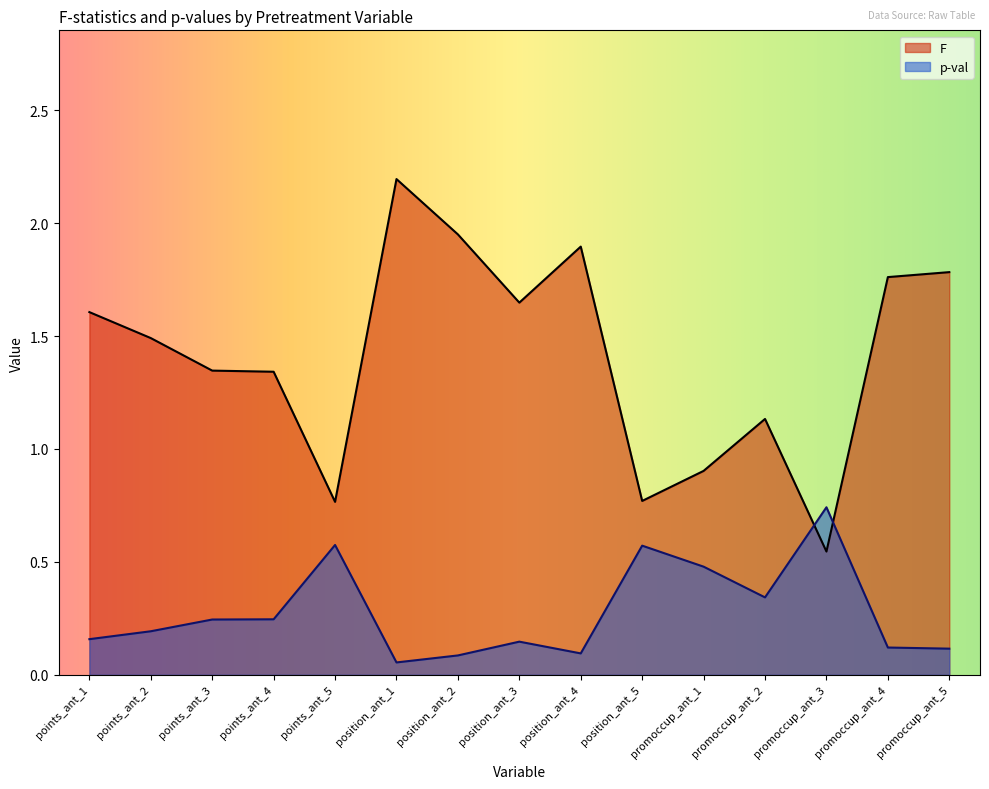

Which series ends up on top after the final intersection of p-val and F?

F